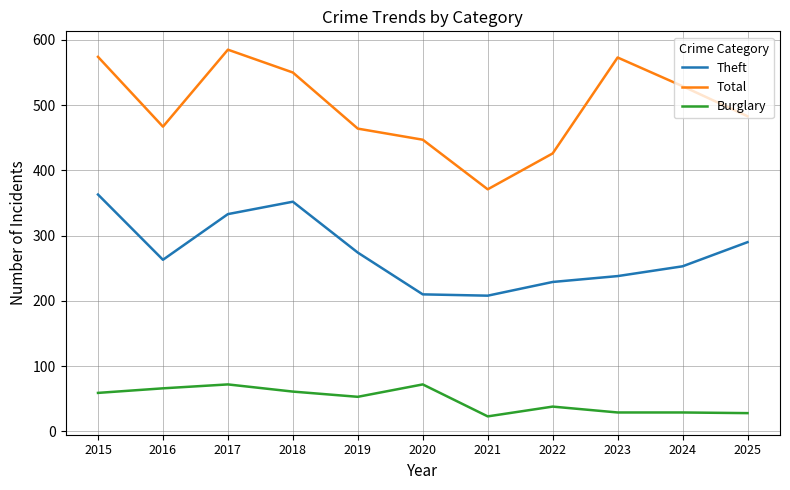

True or false: Theft and Total intersect in this chart.

False